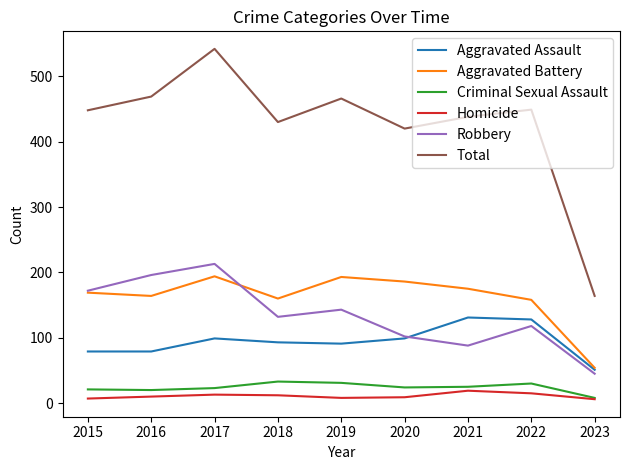

True or false: Total and Aggravated Battery cross at least once.

False